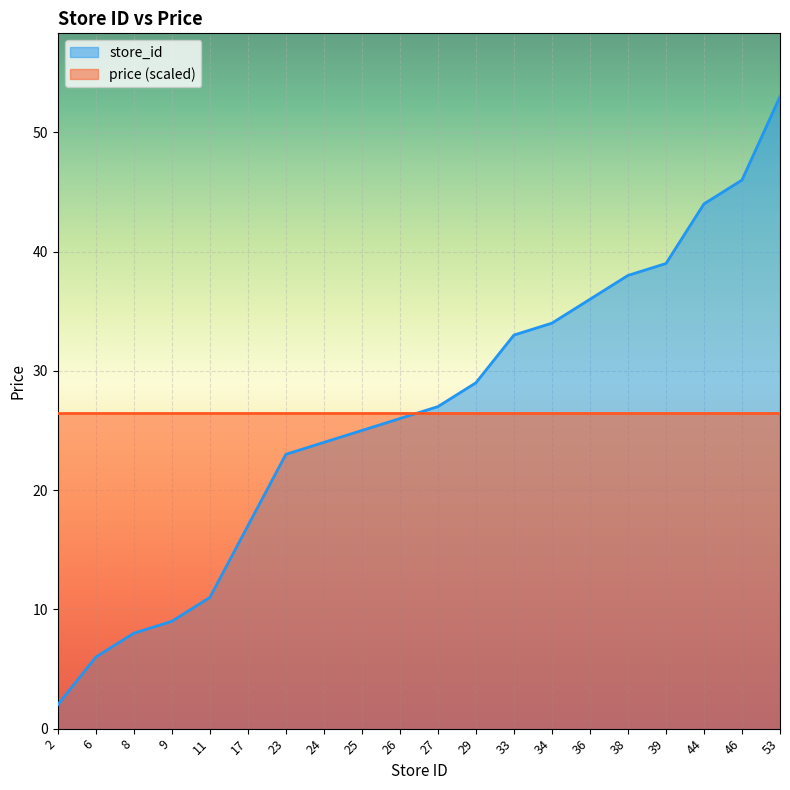

Reading right to left, extract all data points from this chart.

53	46	44	39	38	36	34	33	29	27	26	25	24	23	17	11	9	8	6	2